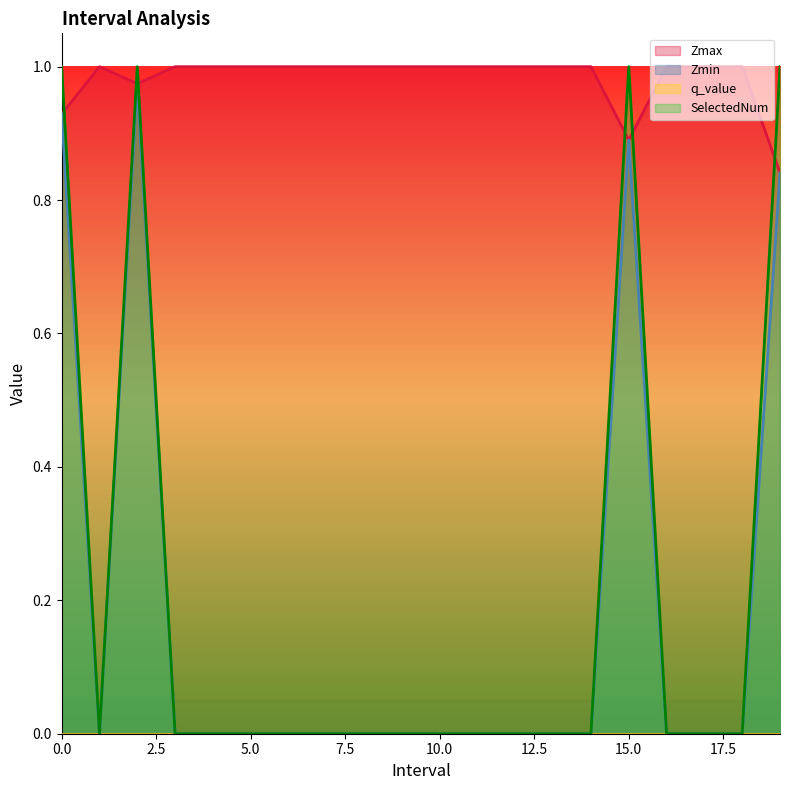

The Zmax series shows 1.0 at 10.0. True or false?

True